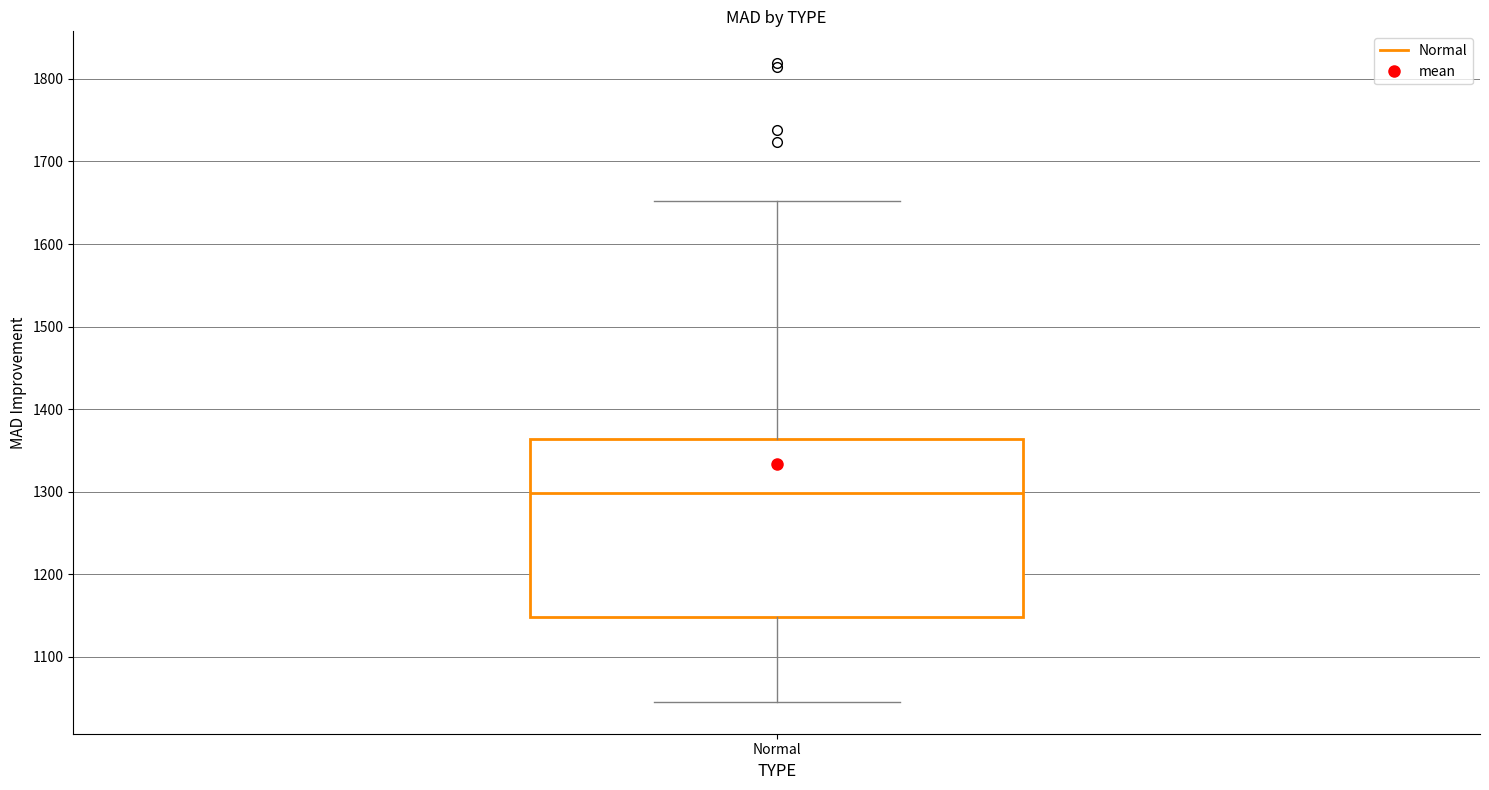

Transcribe this box plot: give where the median line is, the range the box spans, and where the two whiskers end, as read against the y-axis. The values are not printed on the chart, so give them approximately, as read against the axis.

median 1300, box 1150 to 1360, whiskers 1050 to 1650